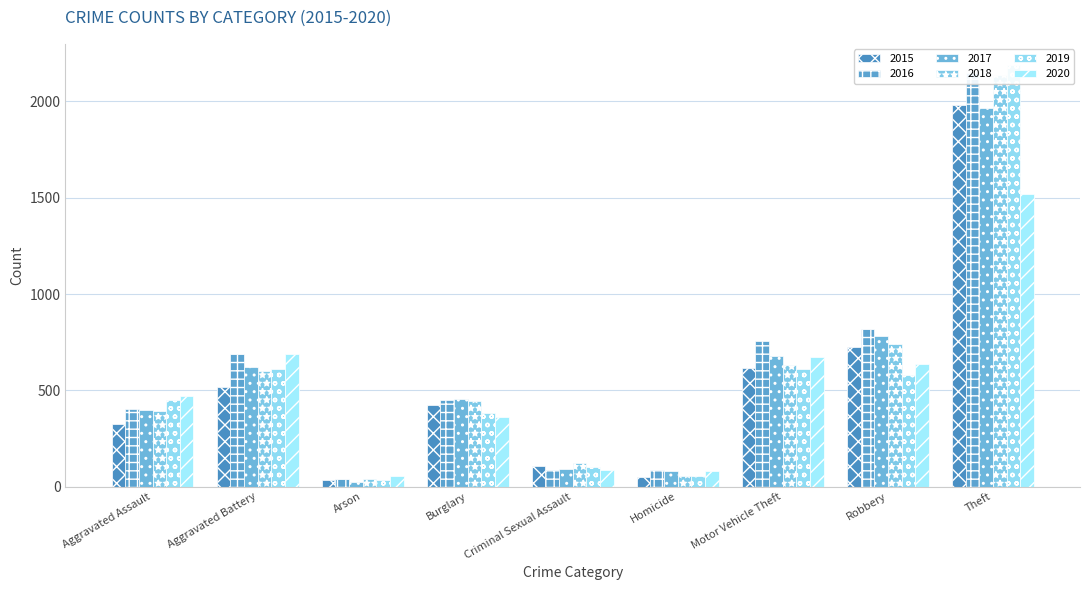

Rank the categories by 2017 value from lowest to highest.

Arson, Homicide, Criminal Sexual Assault, Aggravated Assault, Burglary, Aggravated Battery, Motor Vehicle Theft, Robbery, Theft